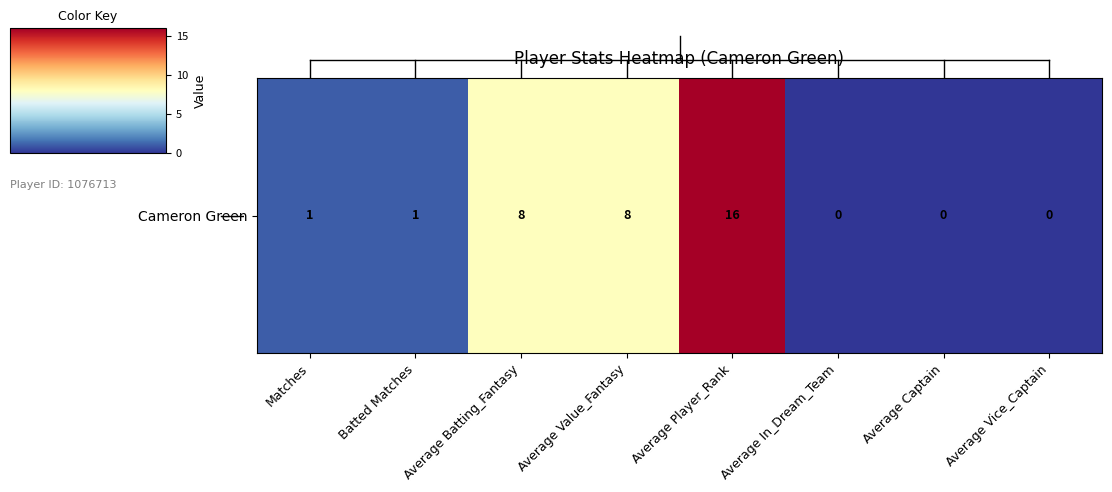

Where does the data first go above 1?

Average Batting_Fantasy